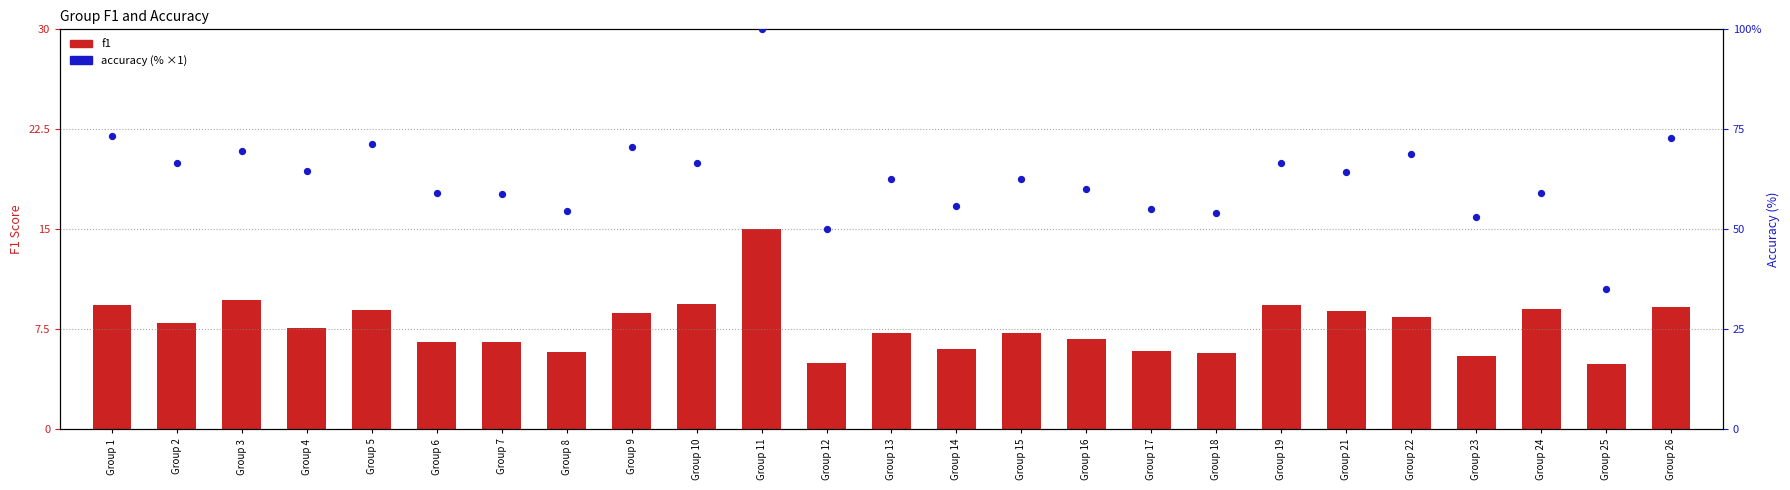

Which series has the largest total across all categories?

accuracy